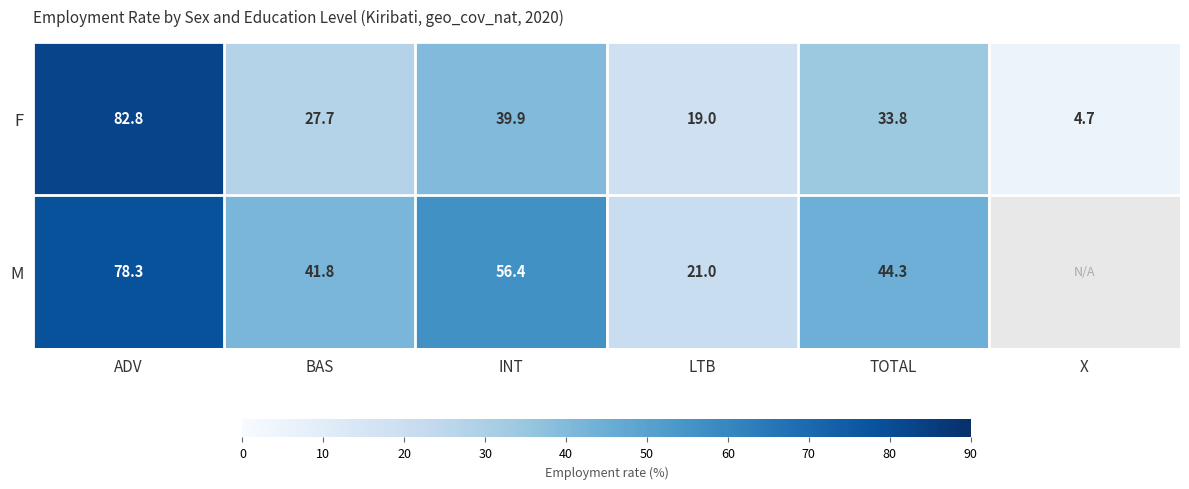

Which series changed the most between ADV and BAS?

F